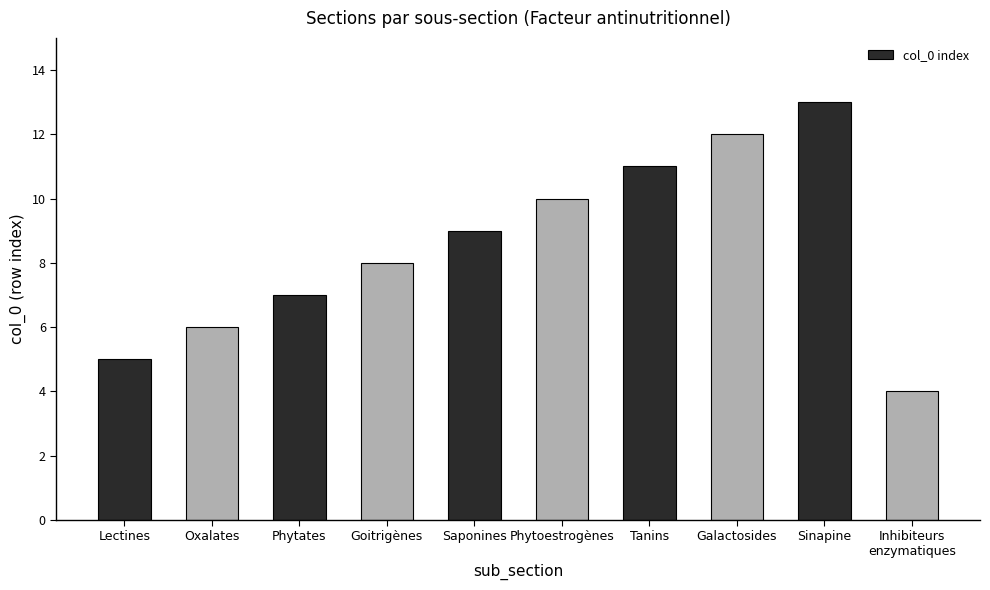

How many data points does each series have?

10